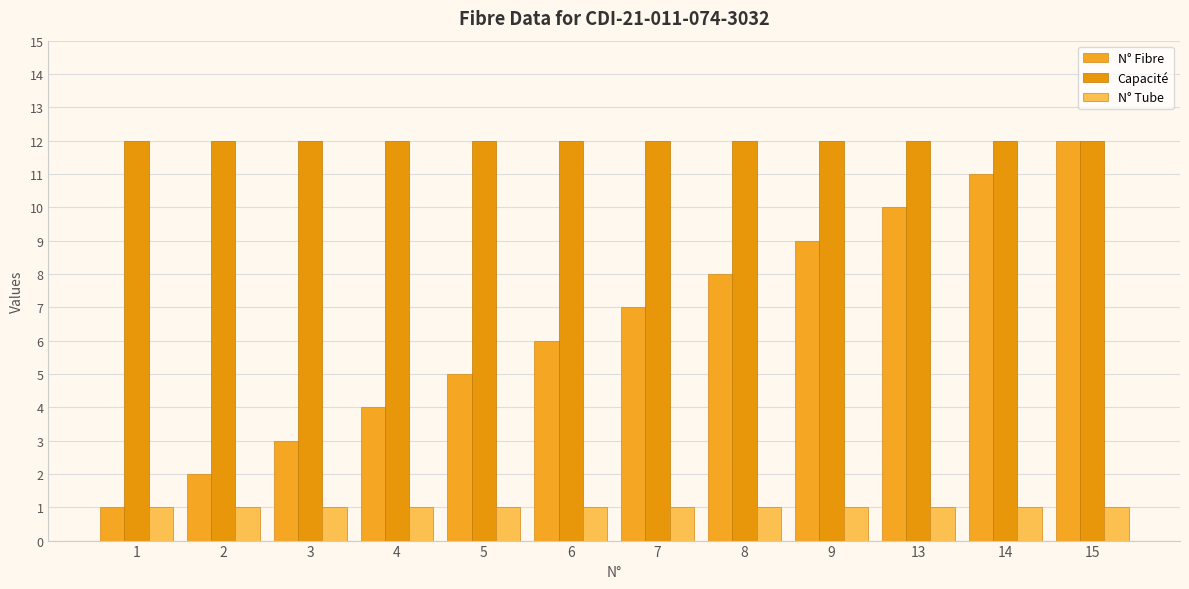

List the series in order of their overall mean, highest first.

Capacité, N° Fibre, N° Tube